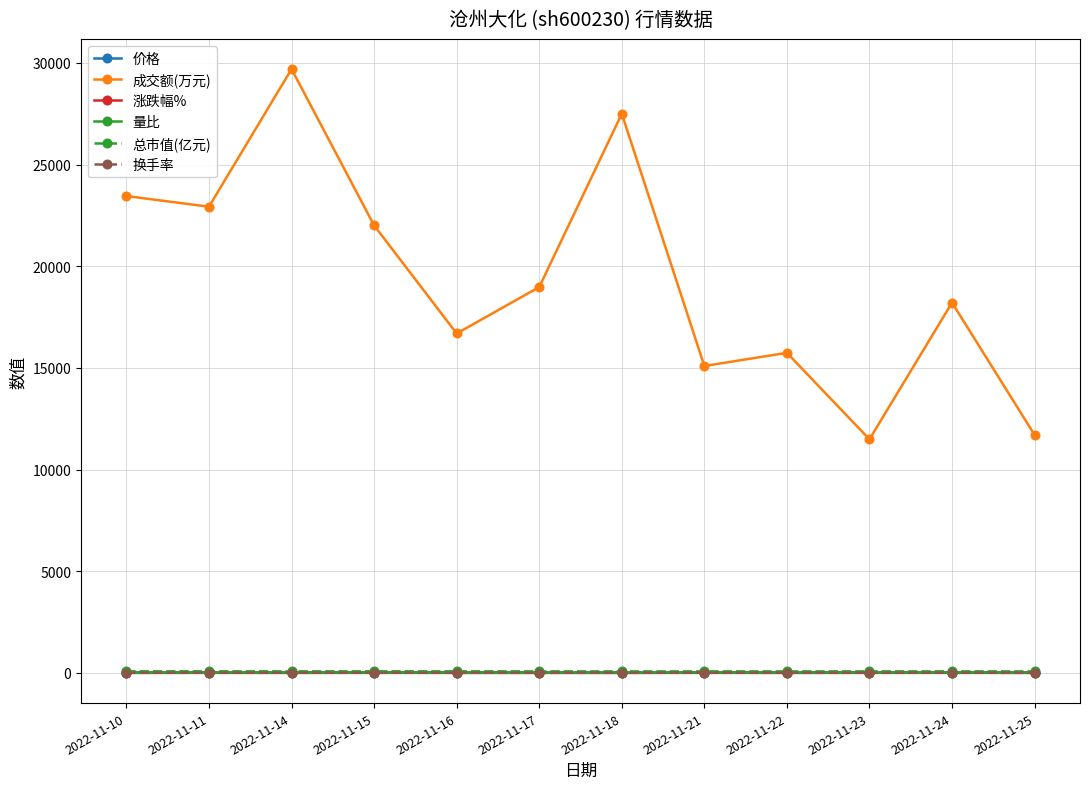

Which series has the widest spread of values?

成交额(万元)